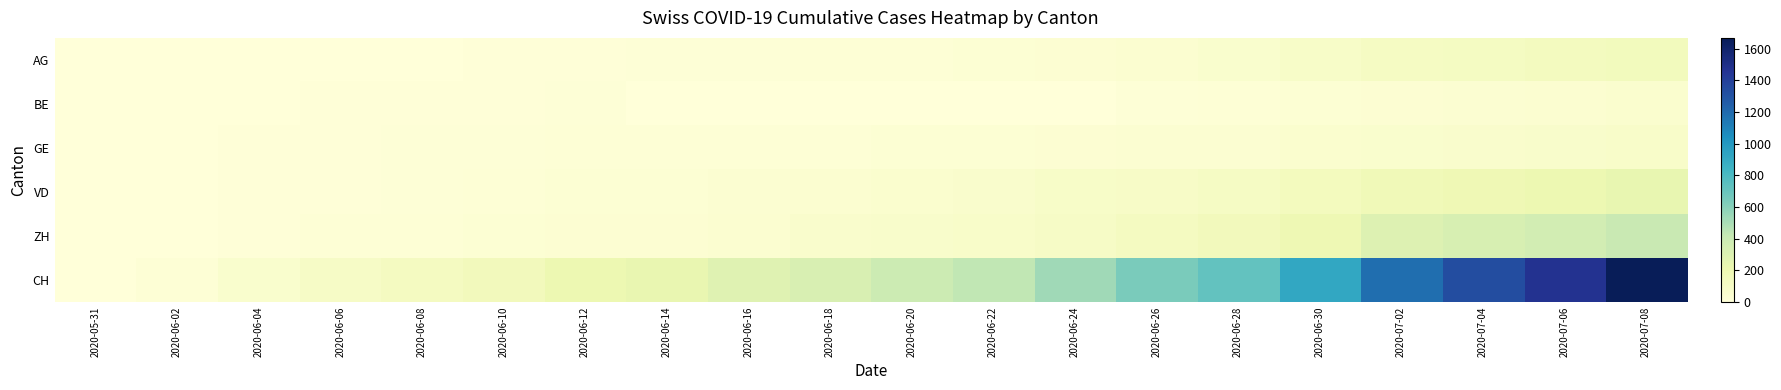

Between 2020-07-04 and 2020-06-10, which is larger?

2020-07-04